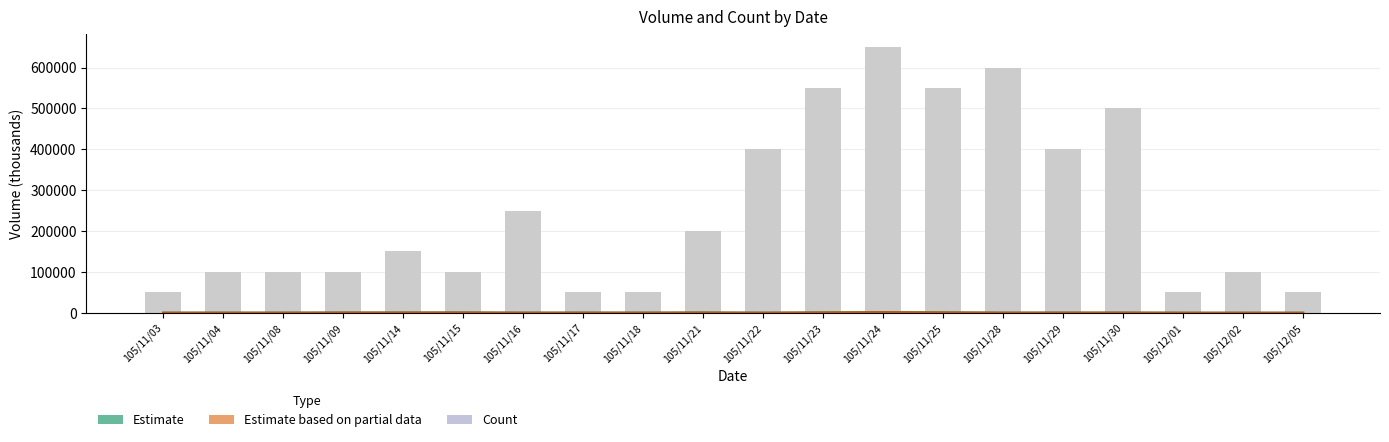

Is it true that Count (scaled) equals 550000.0 at 105/11/23?

True